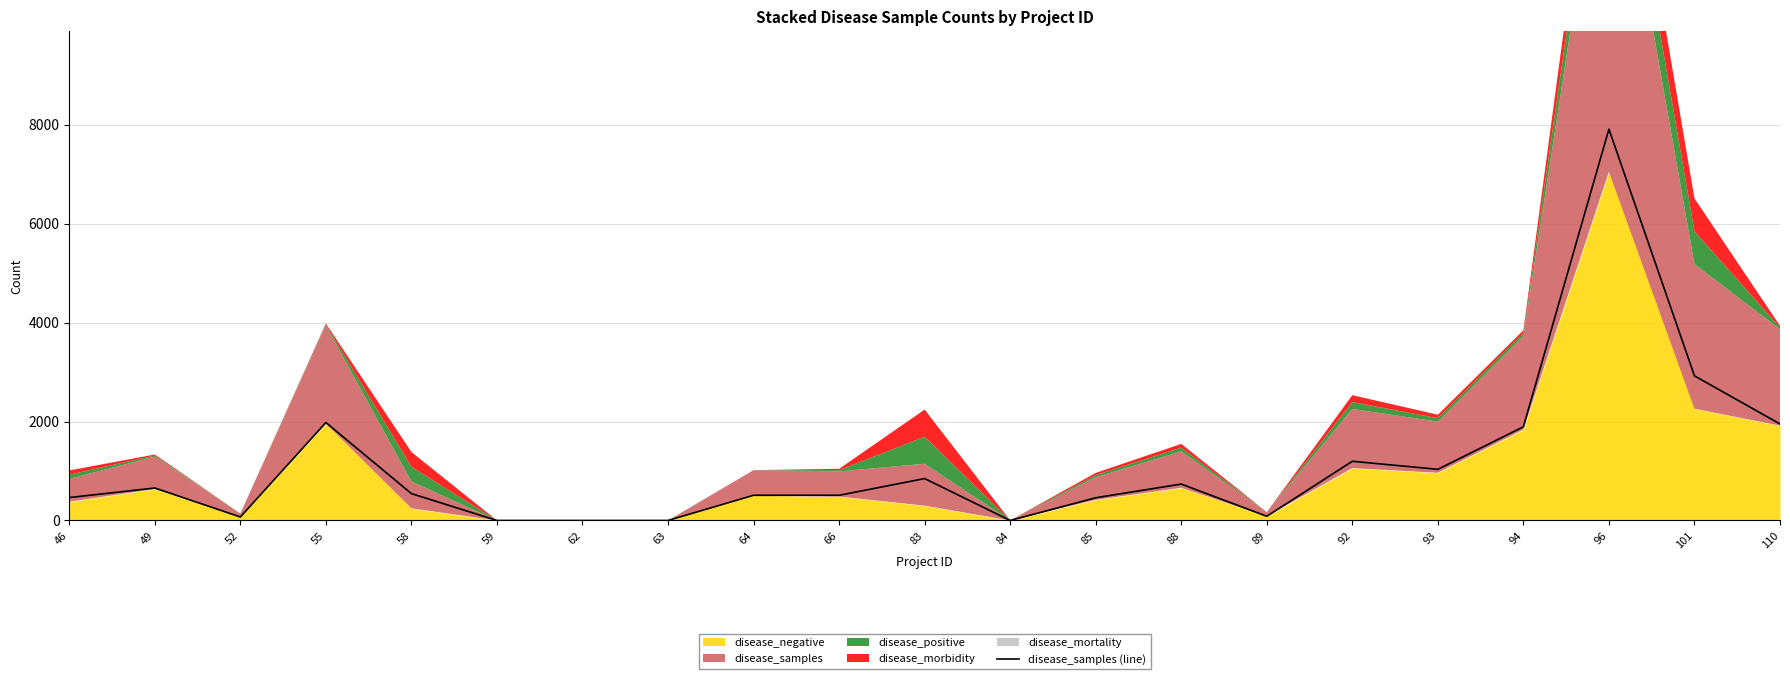

What is the approximate value at 93, to the nearest 10?

1030